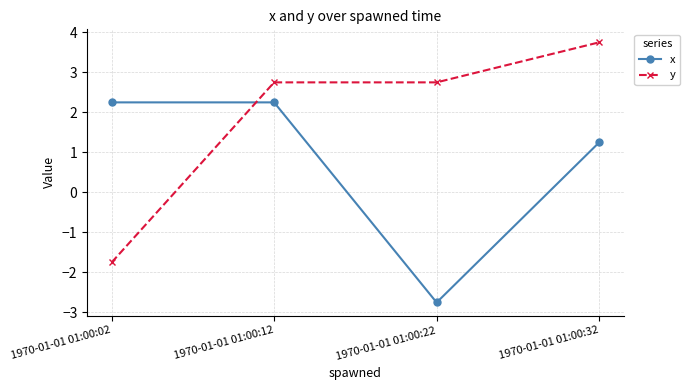

Which series has the largest total across all categories?

y